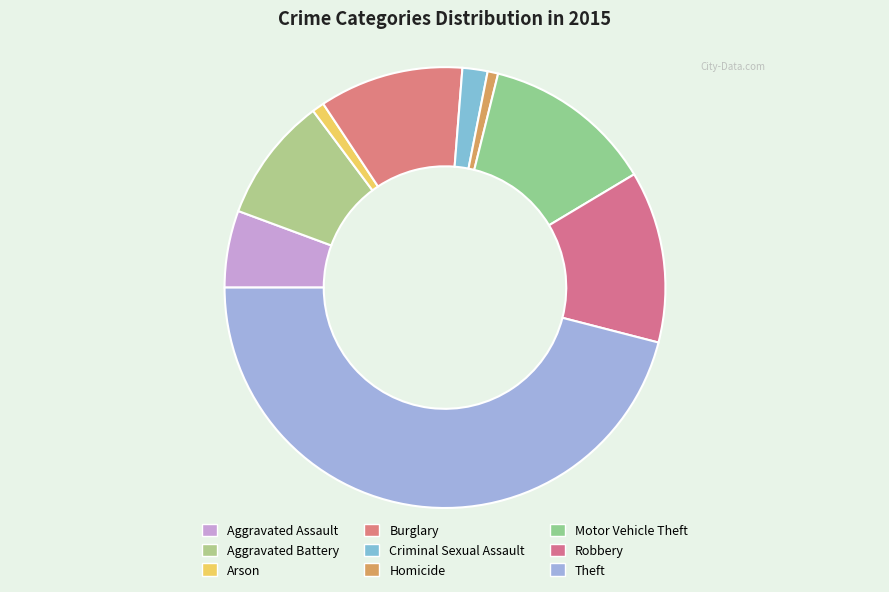

What is the change in value from Arson to Robbery?

+197